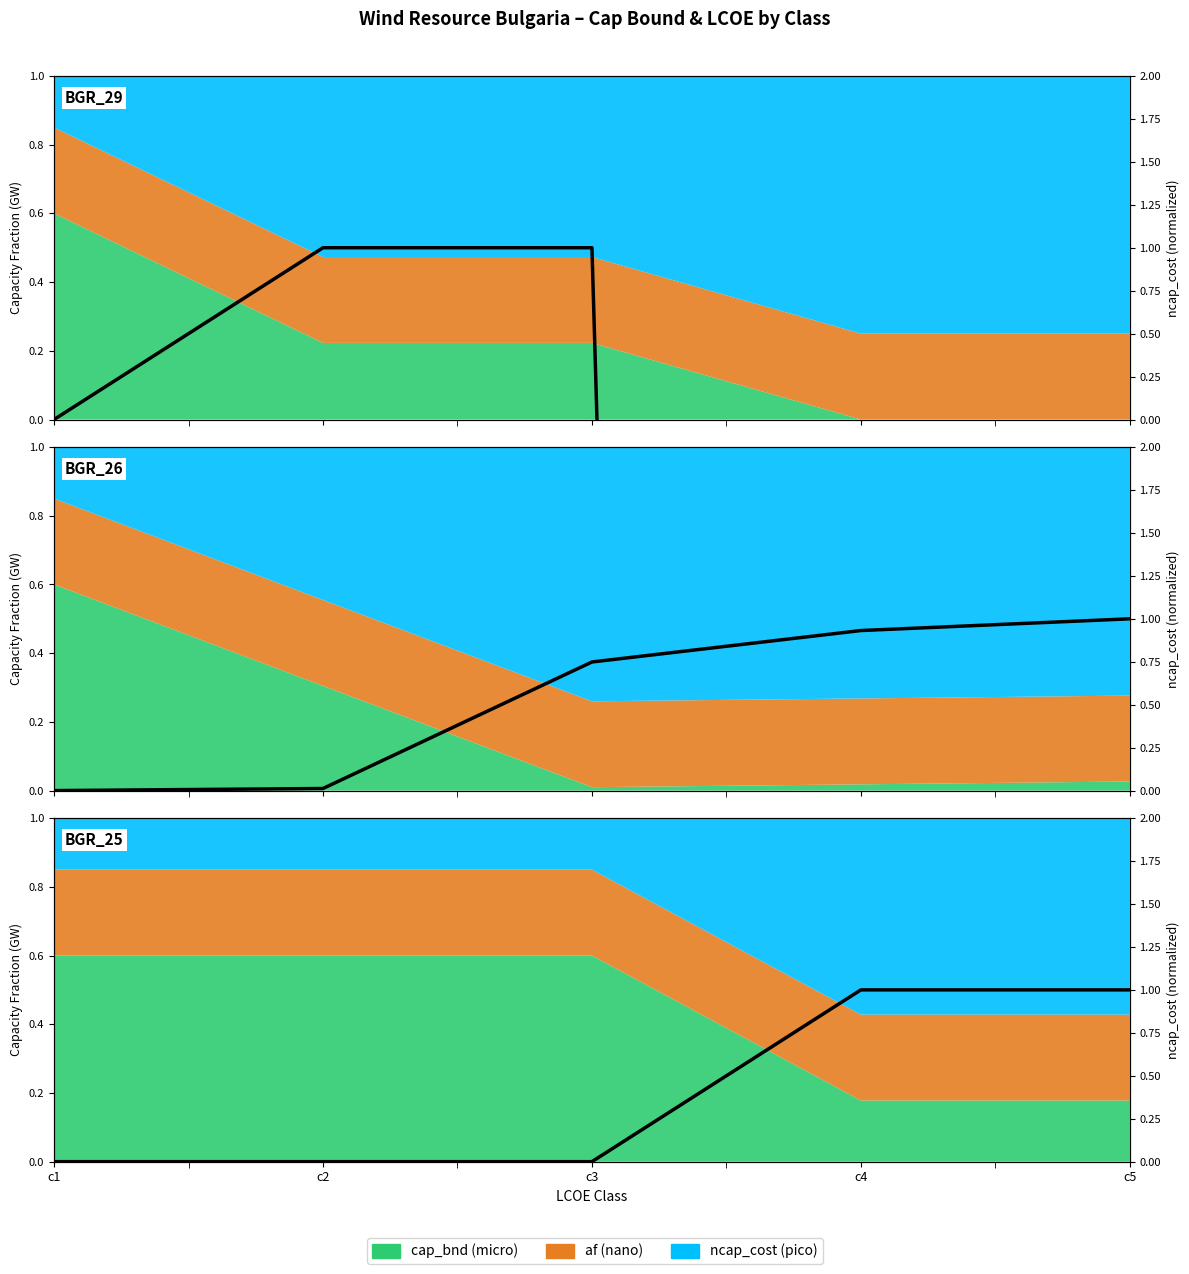

True or false: the data shows 0.0 at c1.

True